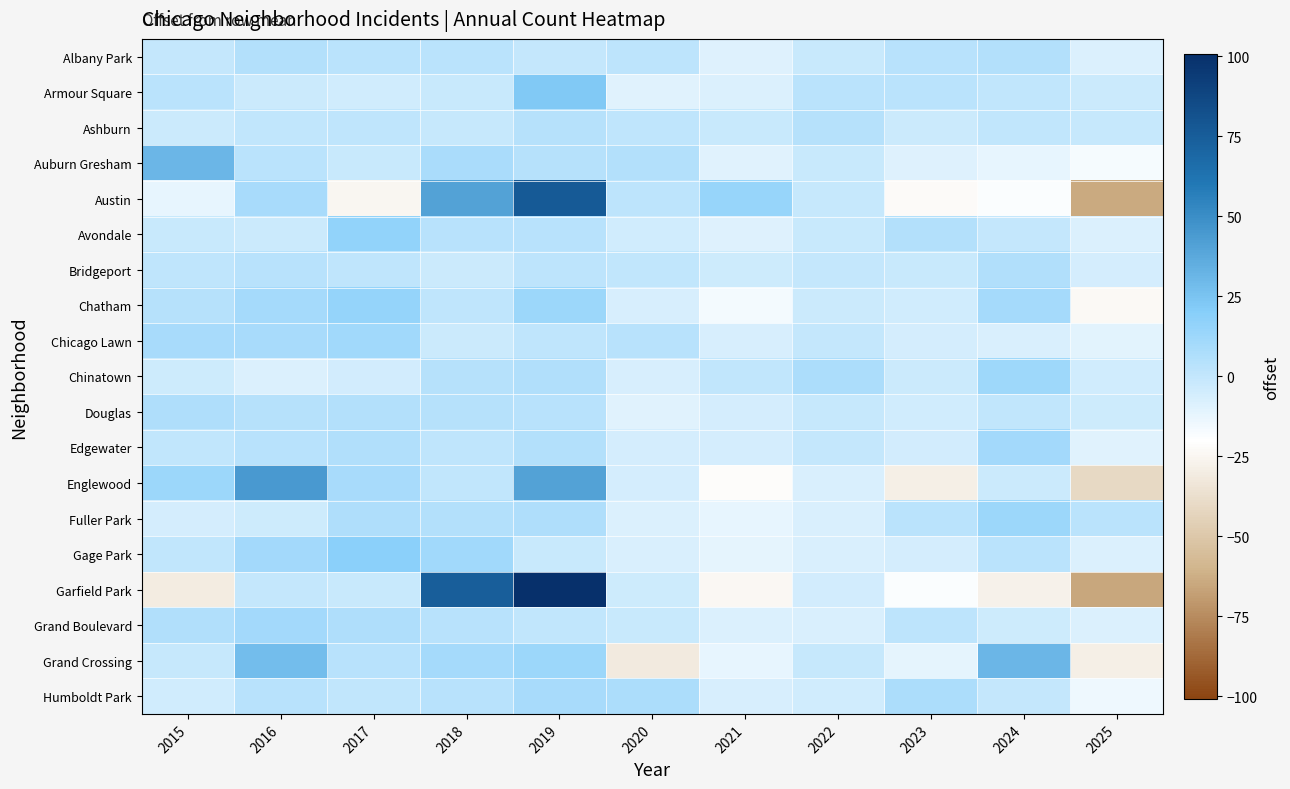

Count the number of data series in this chart.

19